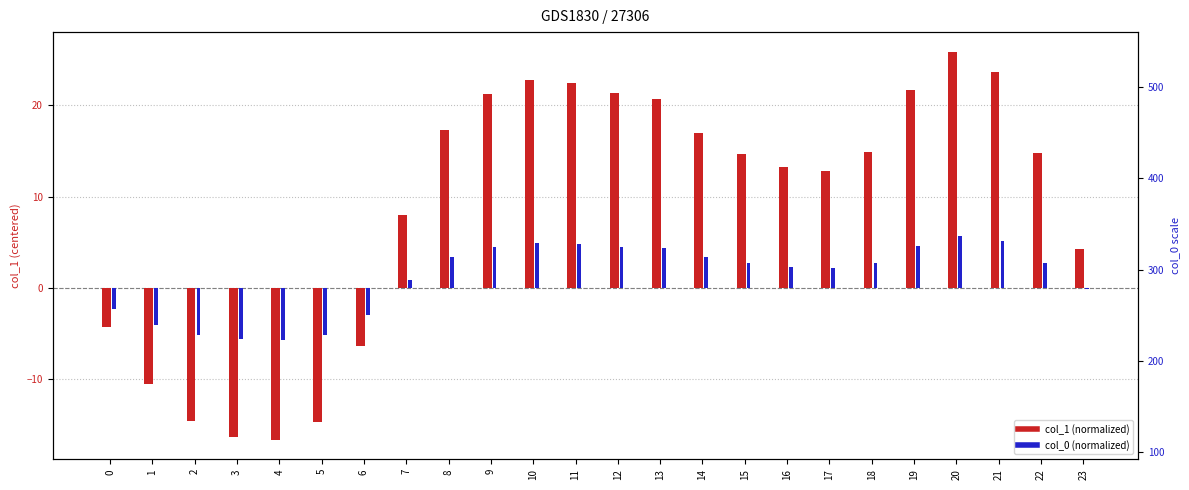

How many data points in col_1 (normalized) are less than 14?

11